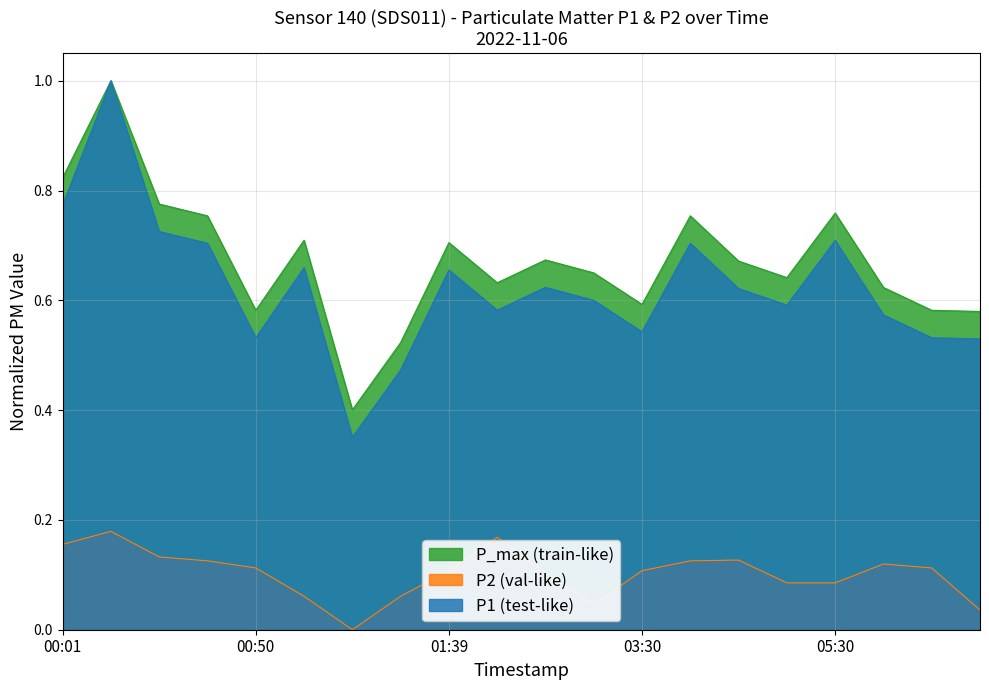

Where is P2 nearest to the value 0?

01:15